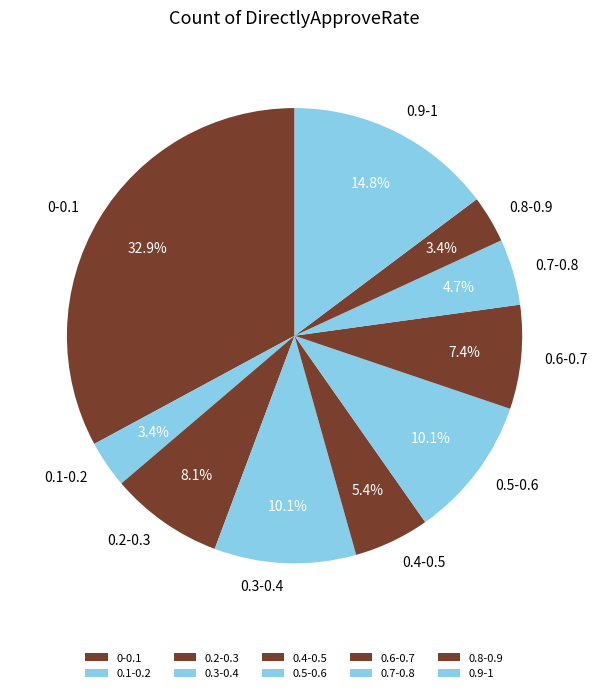

Does any single category account for the majority?

No